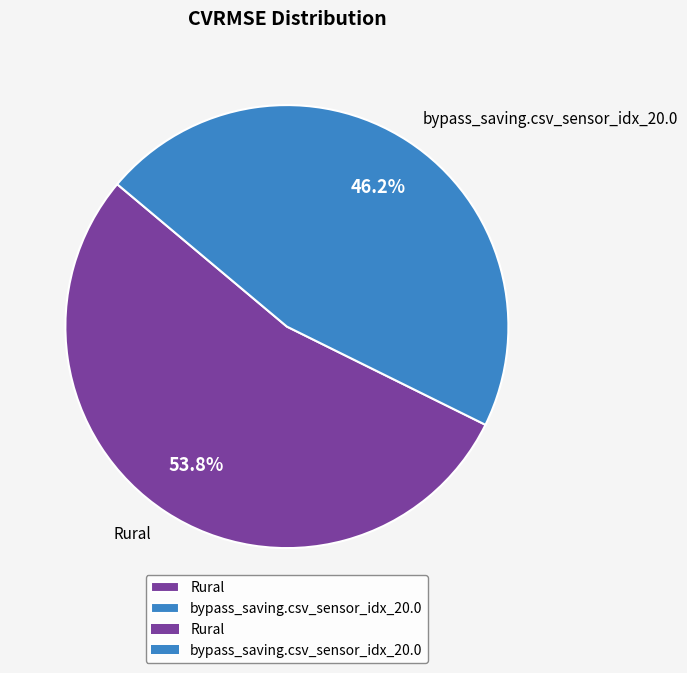

To the nearest percent, what is the difference between the bypass_saving.csv_sensor_idx_20.0 and Rural slice percentages?

8%